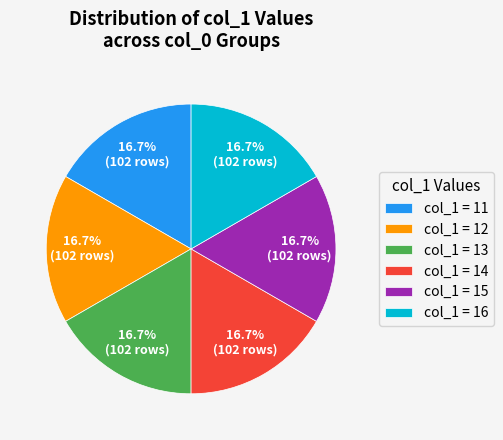

Does col_1 = 16 represent more than half of the total?

No